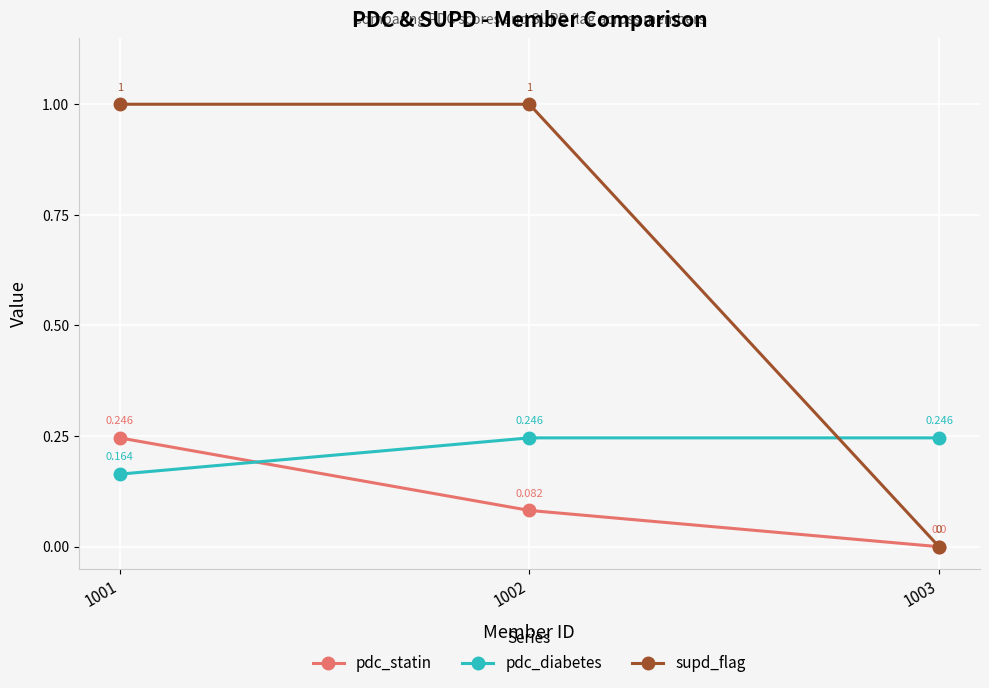

Rank the series by their average value, from lowest to highest.

pdc_statin, pdc_diabetes, supd_flag